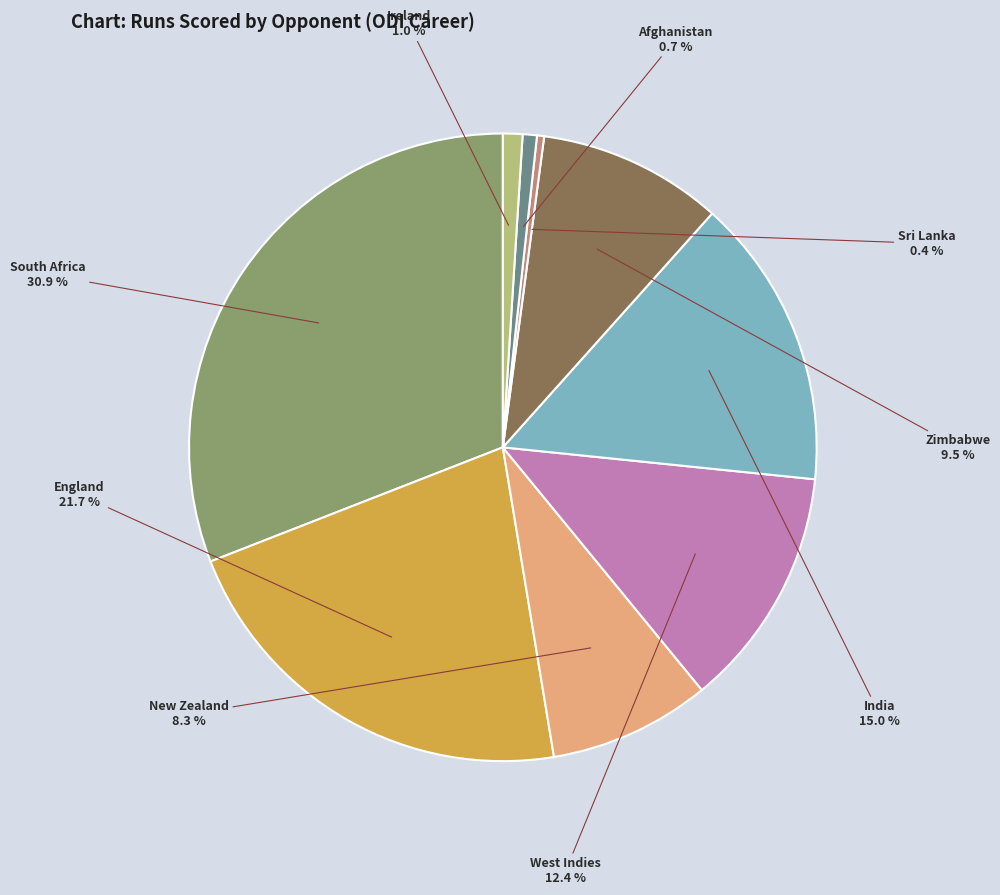

Does any single category account for the majority?

No